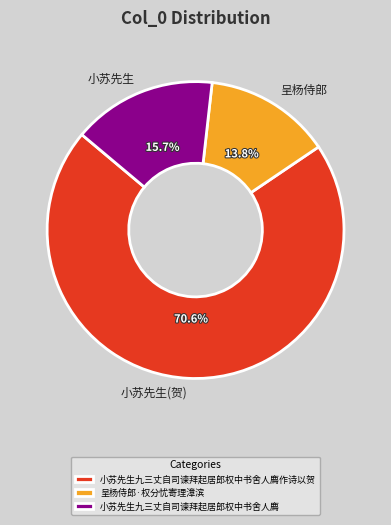

How many segments does this pie chart have?

3